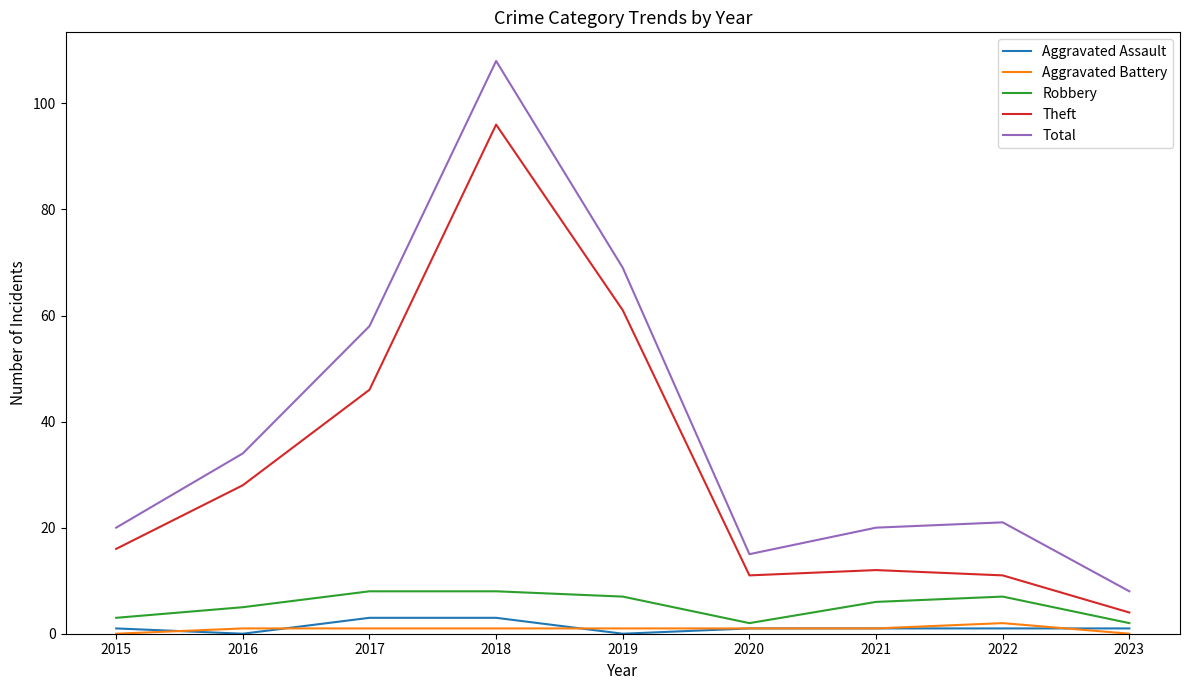

True or false: Aggravated Battery and Total intersect in this chart.

False